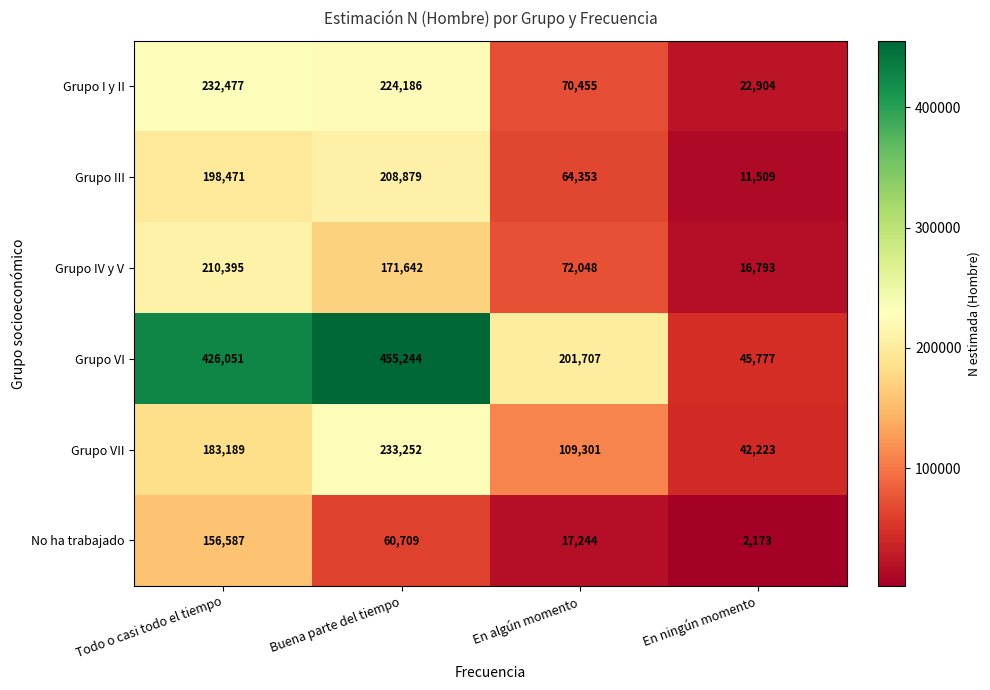

List the series in order of their peak value, highest first.

Grupo VI, Grupo VII, Grupo I y II, Grupo IV y V, Grupo III, No ha trabajado